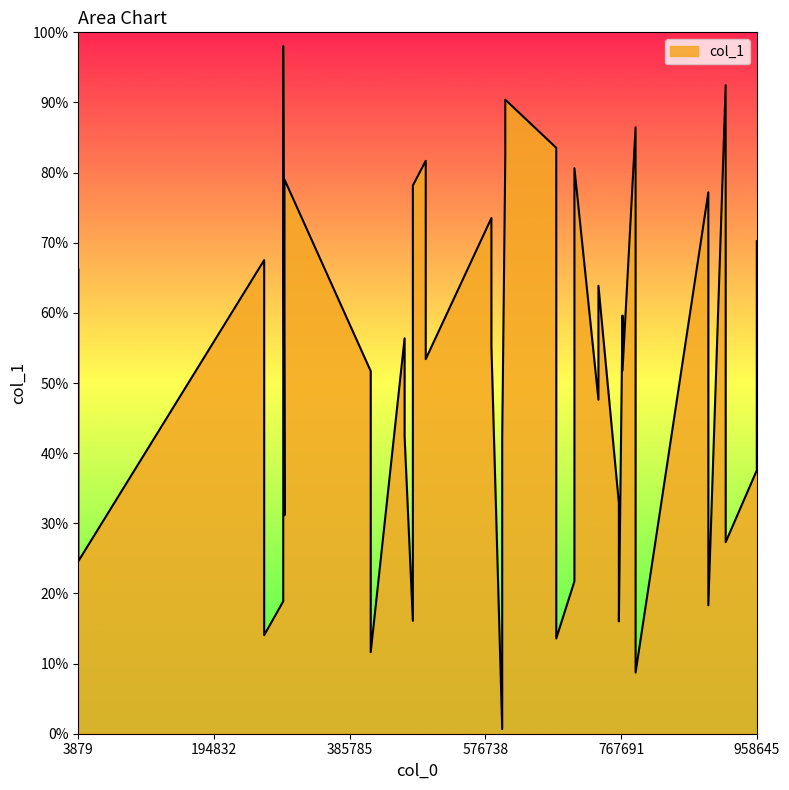

How many data points does each series have?

40